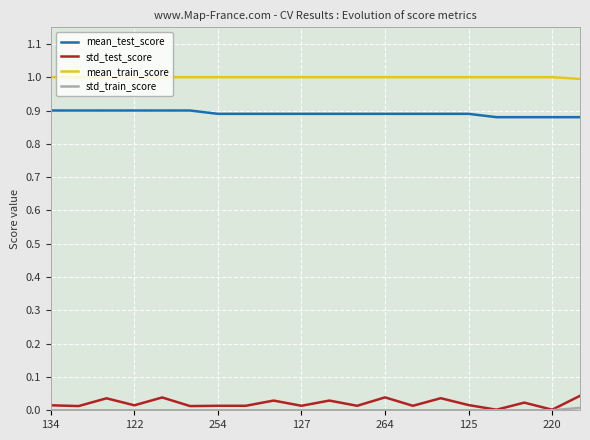

Which series has the largest range (max minus min)?

std_test_score